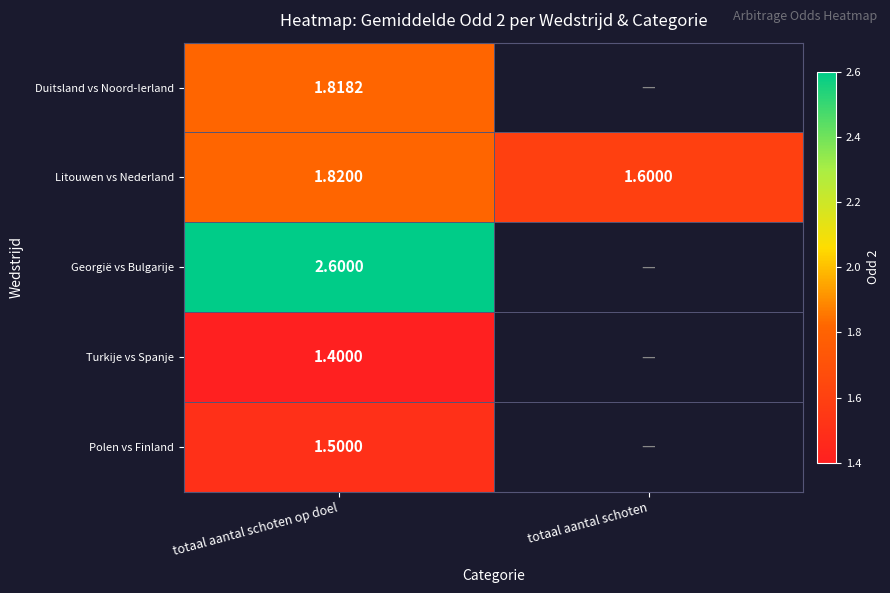

Rank the series at totaal aantal schoten op doel from highest to lowest value.

Georgië vs Bulgarije, Litouwen vs Nederland, Duitsland vs Noord-Ierland, Polen vs Finland, Turkije vs Spanje